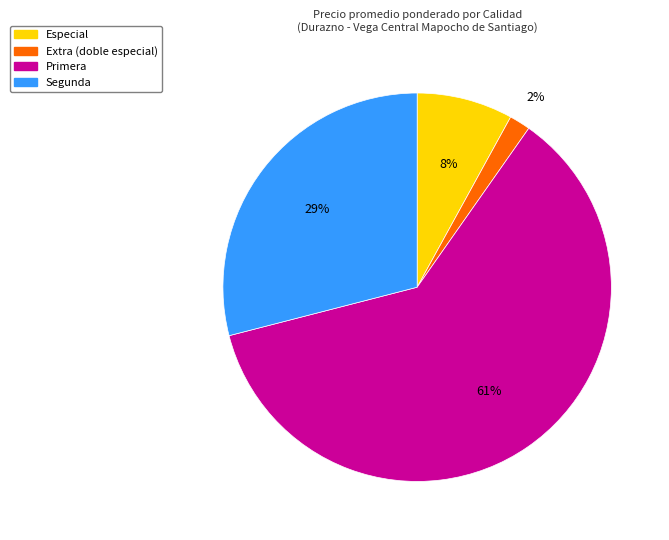

True or false: Especial accounts for 8% of the total.

True